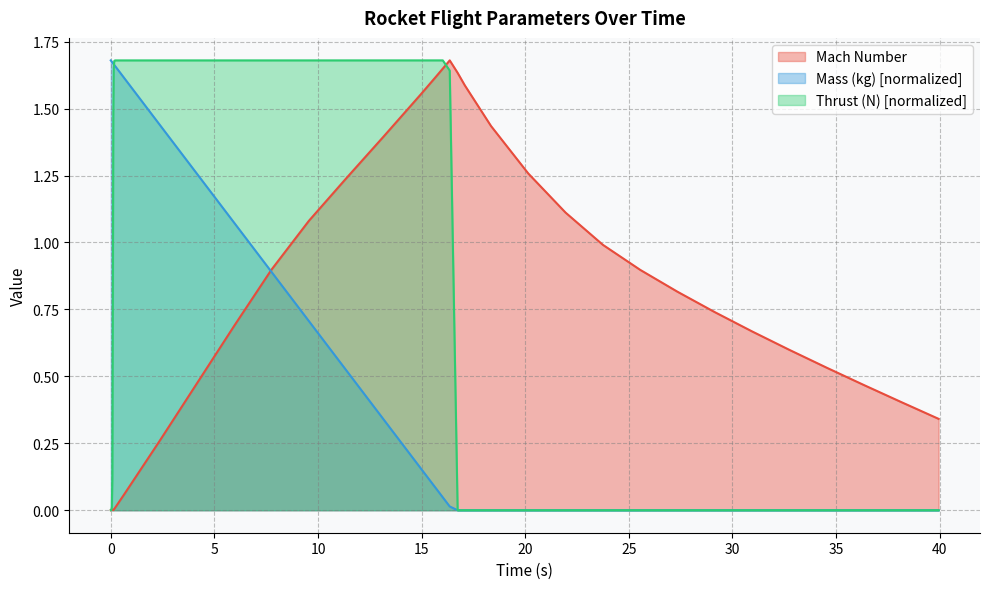

What are all the series names shown in the legend?

Mach Number, Mass (kg) [normalized], Thrust (N) [normalized]